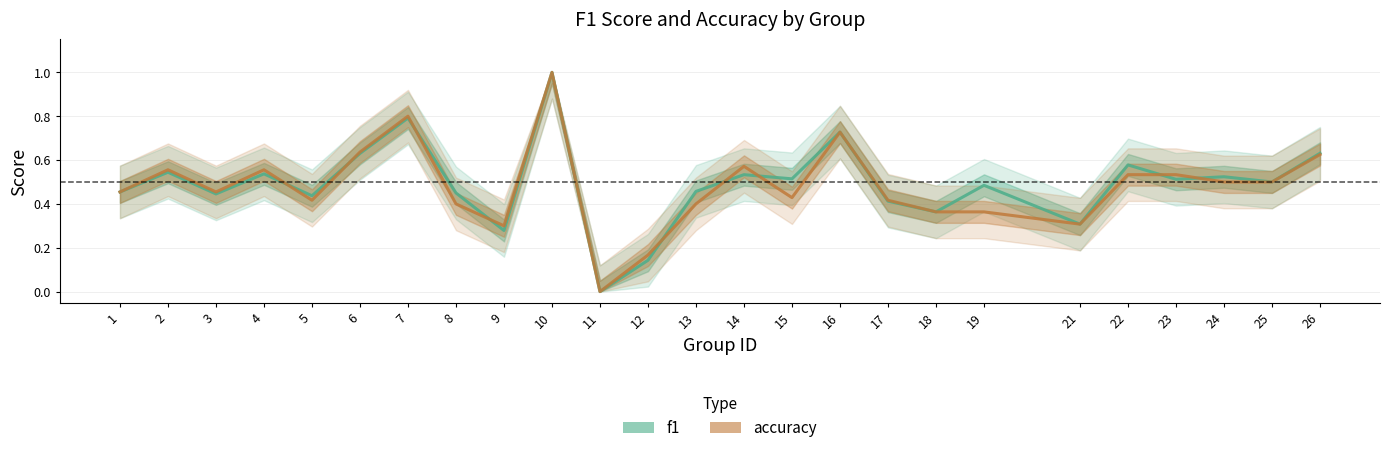

Which series changed the most between 6 and 26?

accuracy